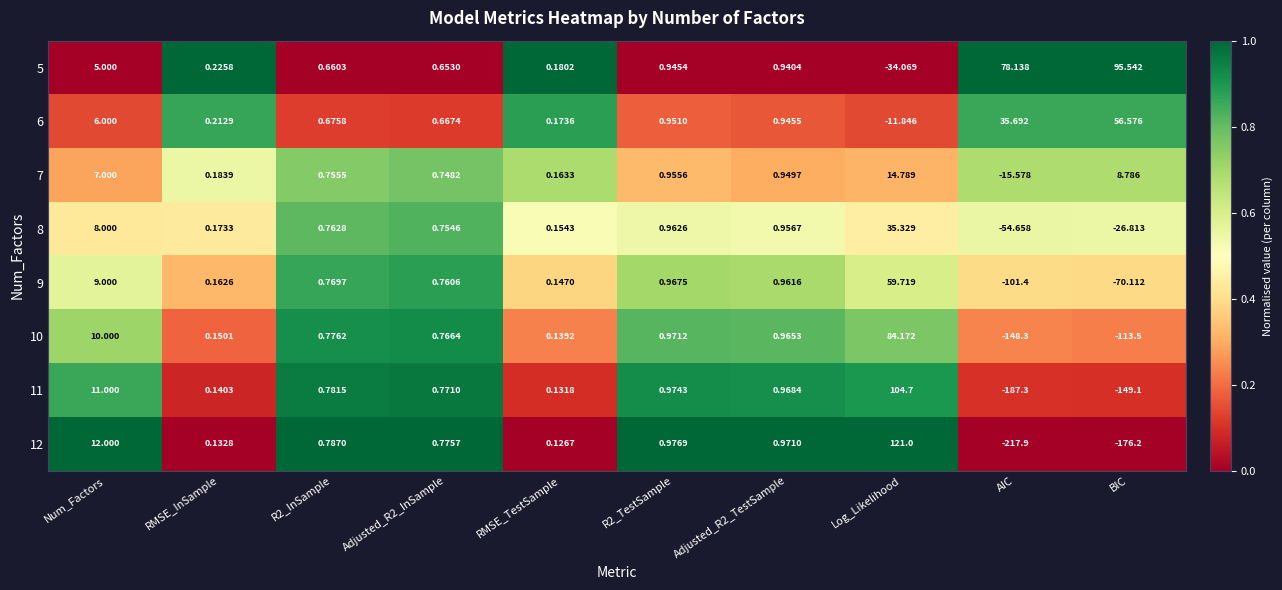

At which category does the chart reach its peak across all series?

Log_Likelihood